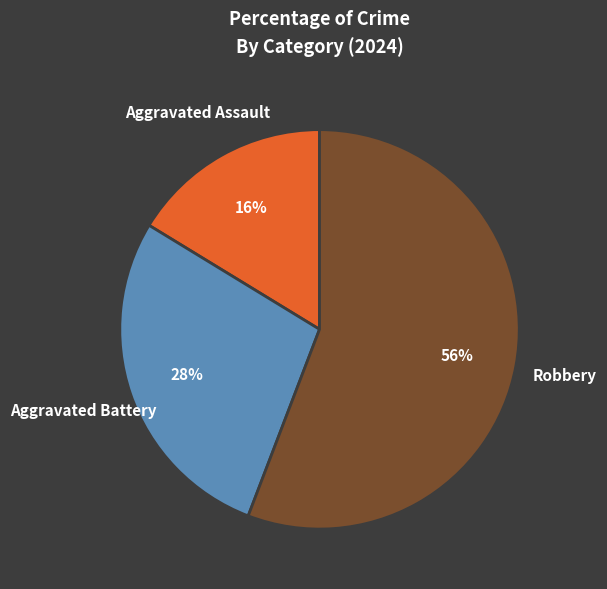

Which category has the smallest portion of the pie?

Aggravated Assault